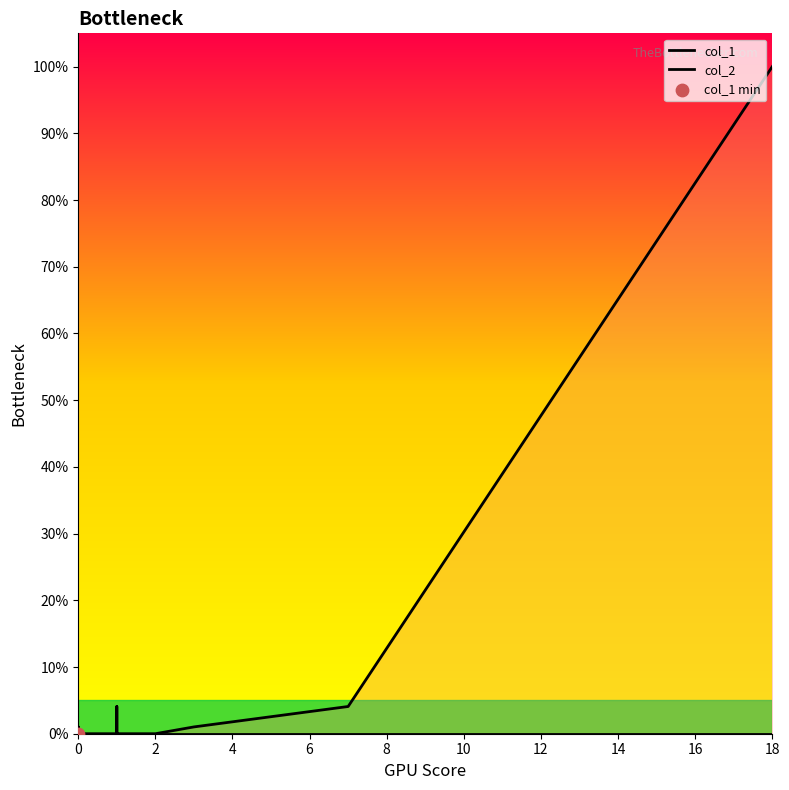

Which series reaches the minimum Y coordinate?

col_1